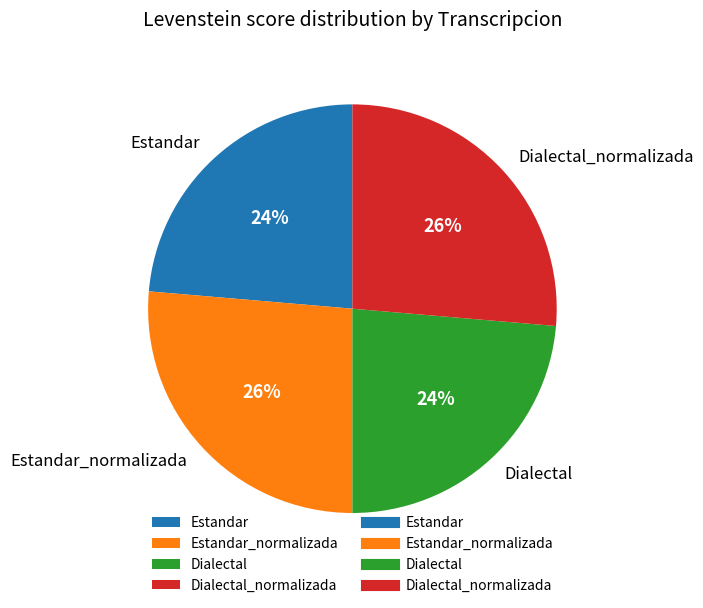

True or false: Estandar_normalizada accounts for 26% of the total.

True